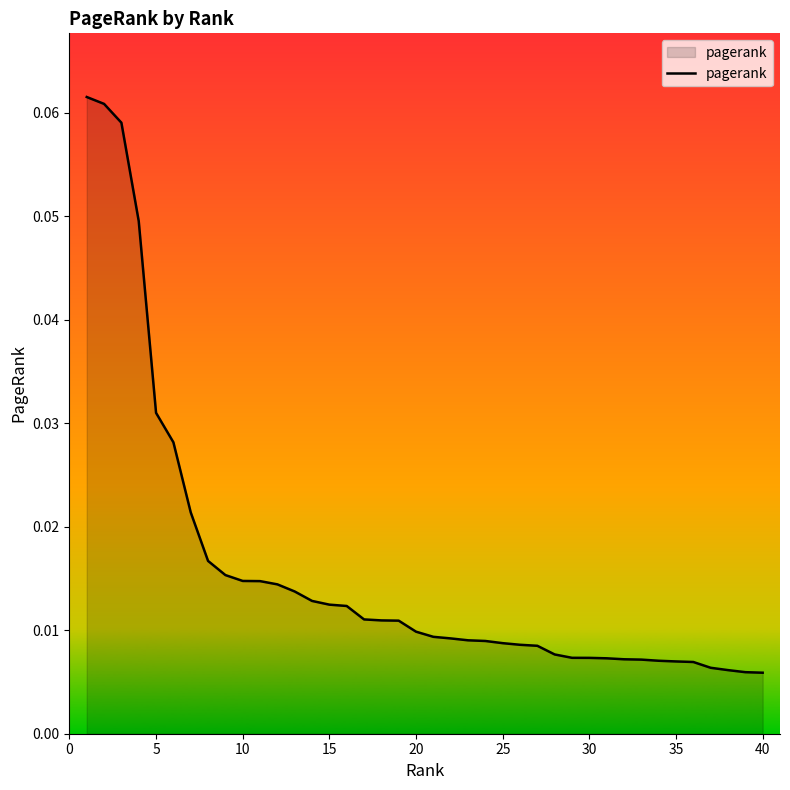

Reading right to left, list all the values displayed in this chart.

0.0	0.0	0.0	0.0	0.0	0.0	0.0	0.0	0.0	0.0	0.0	0.0	0.0	0.0	0.0	0.0	0.0	0.0	0.0	0.0	0.0	0.0	0.0	0.0	0.0	0.0	0.0	0.0	0.0	0.0	0.0	0.0	0.0	0.0	0.0	0.0	0.0	0.1	0.1	0.1